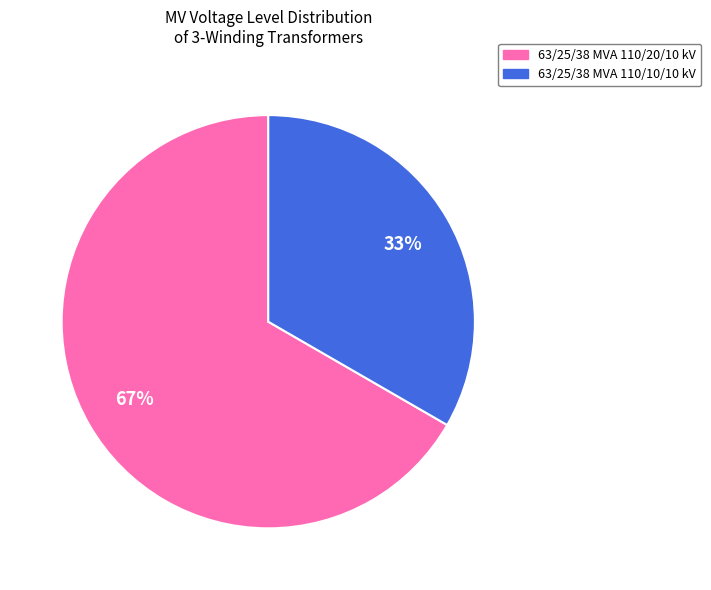

Which category accounts for the majority?

63/25/38 MVA 110/20/10 kV